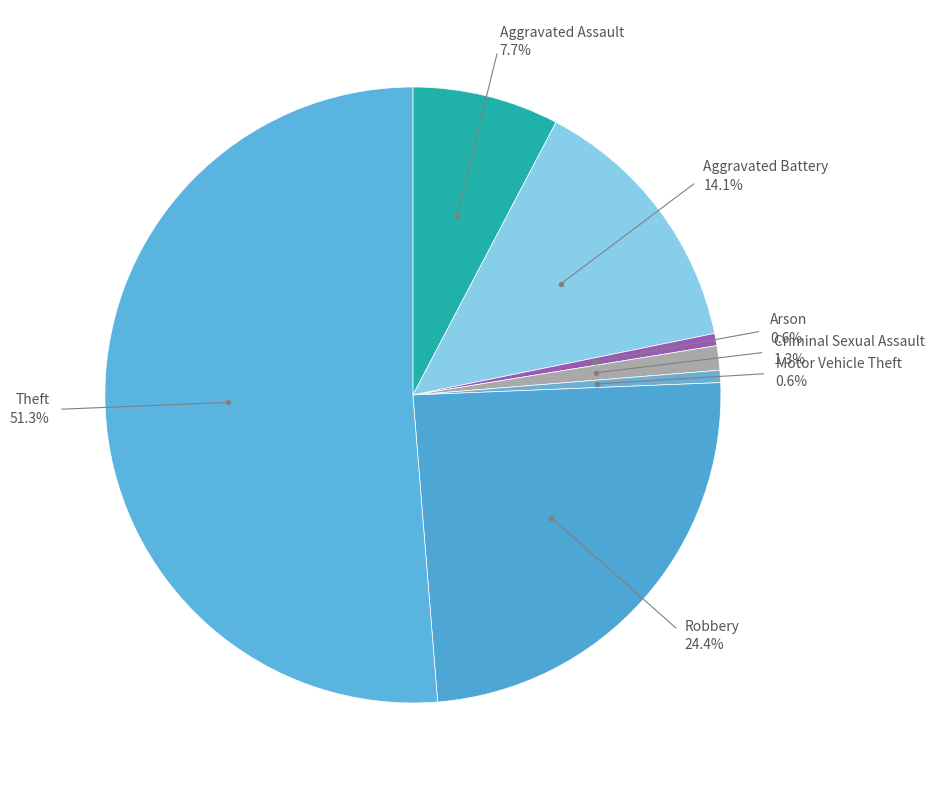

Is it true that Motor Vehicle Theft is 11% of the pie?

False